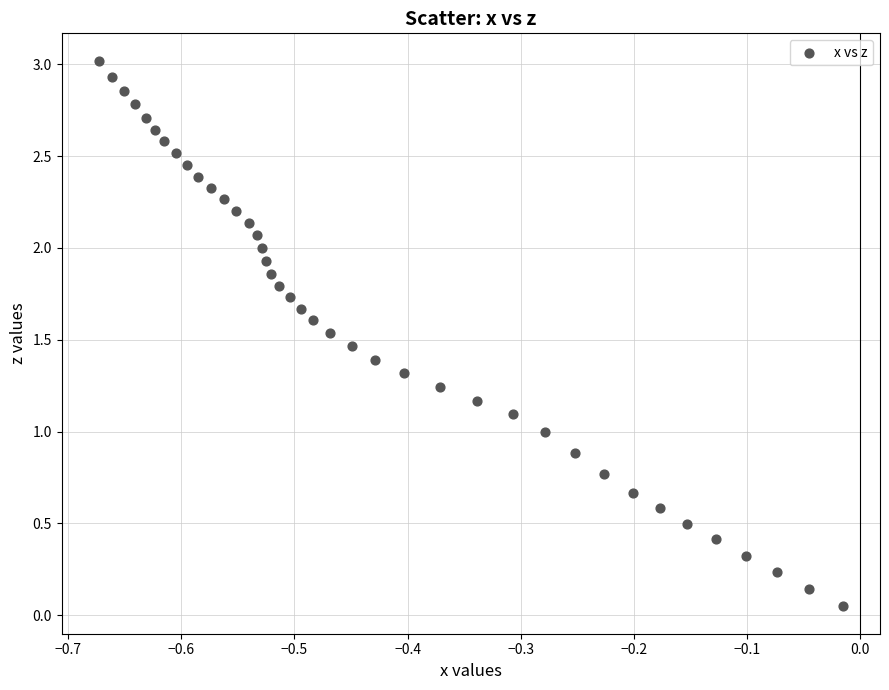

What is the range of Y values (max minus min)?

3.0